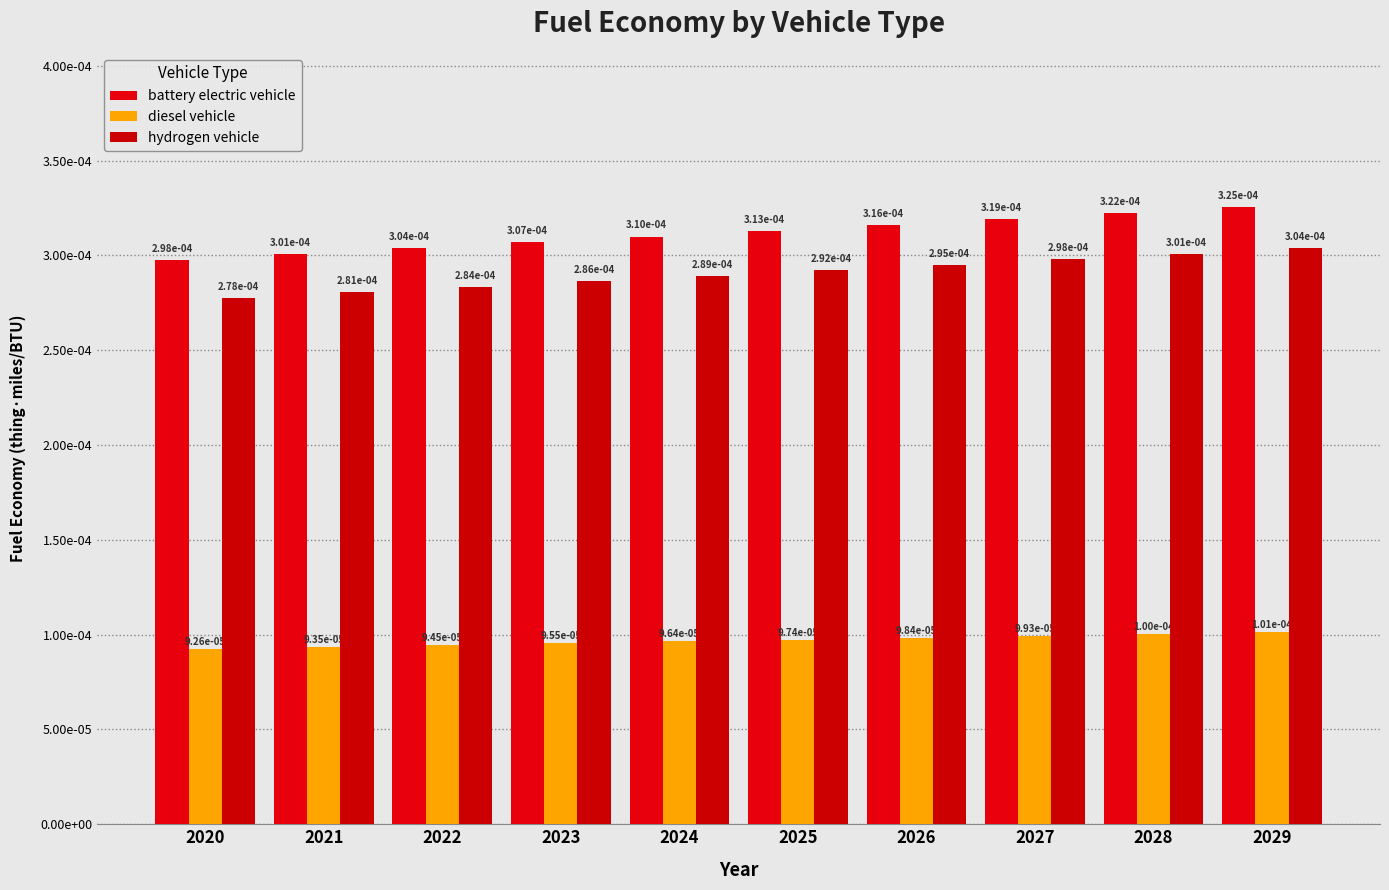

Which series changed the most between 2020 and 2025?

battery electric vehicle